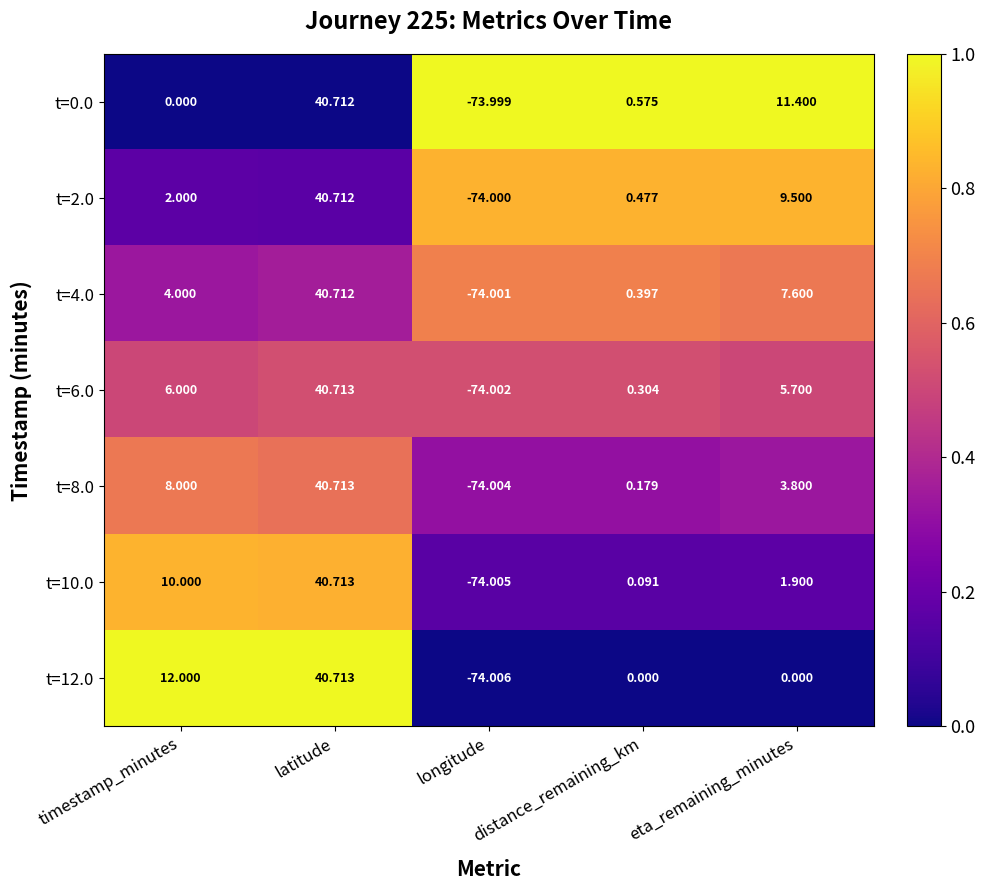

At which category does the chart reach its peak across all series?

latitude